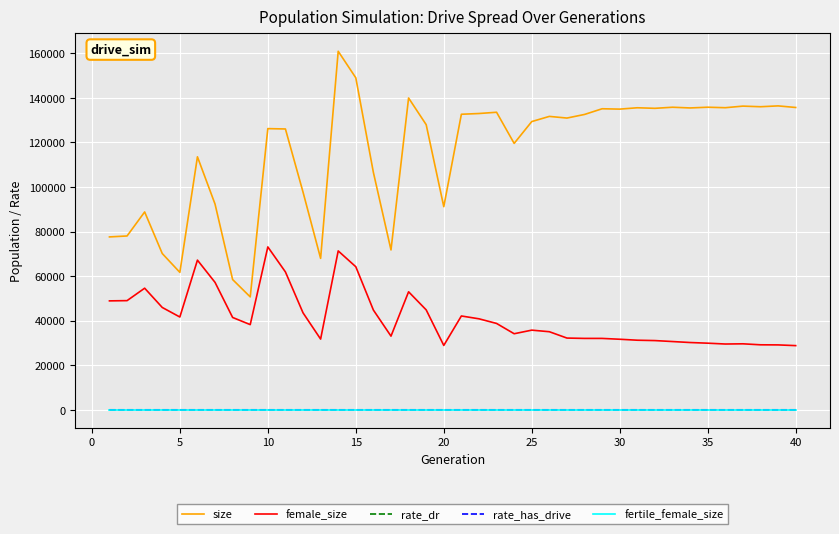

What is the average value of the rate_dr series?

0.3